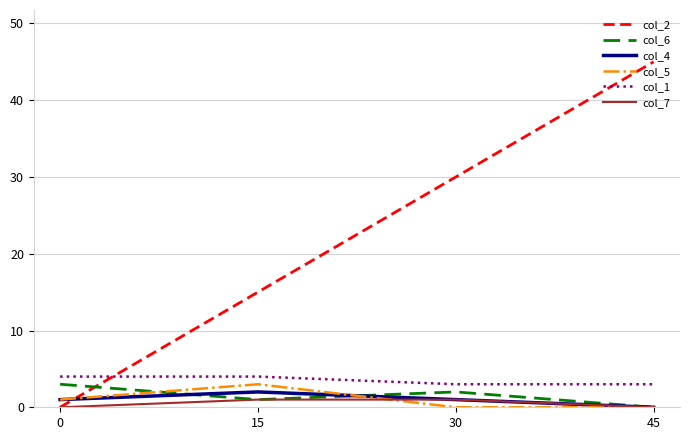

True or false: col_5 and col_2 cross at least once.

True